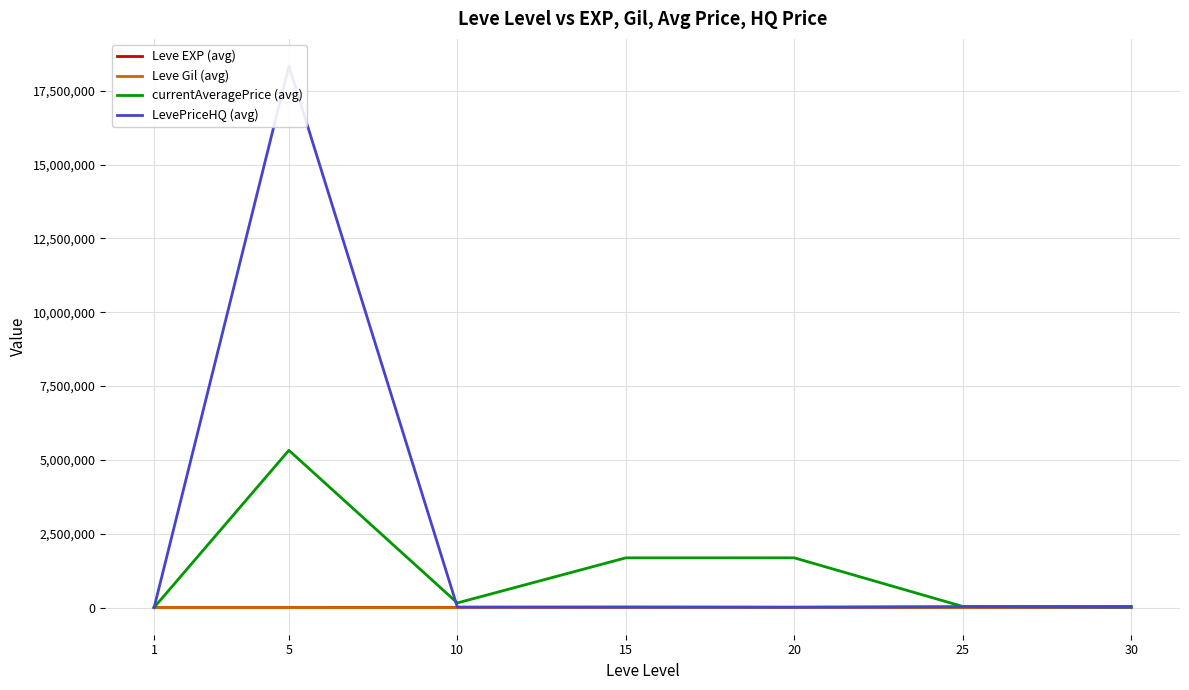

Where is Leve Gil (avg) nearest to the value 244?

10